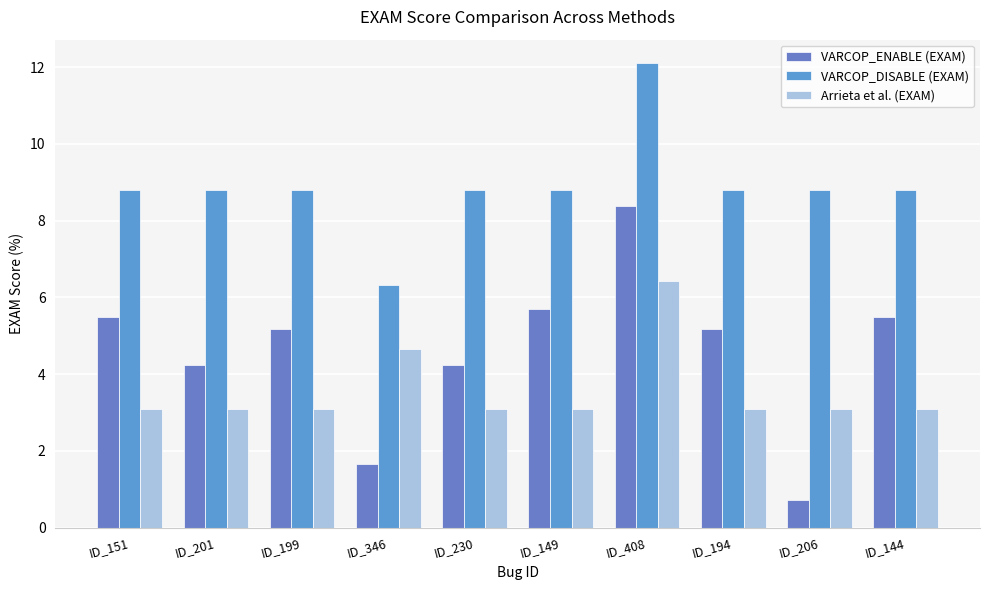

What value does the VARCOP_DISABLE (EXAM) series have at ID_149?

8.8